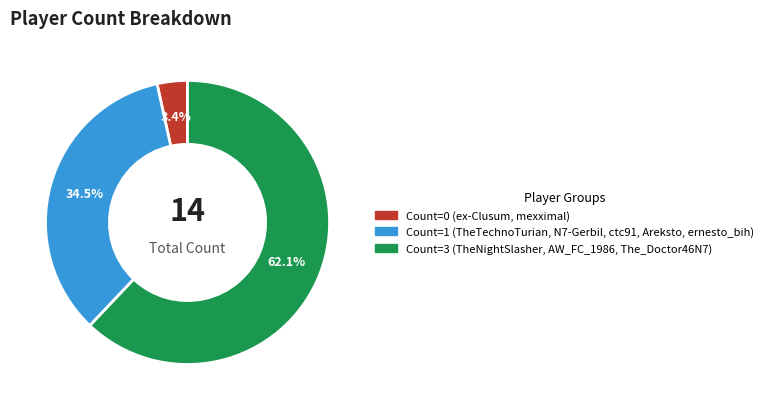

Is there a majority slice in this chart?

Yes